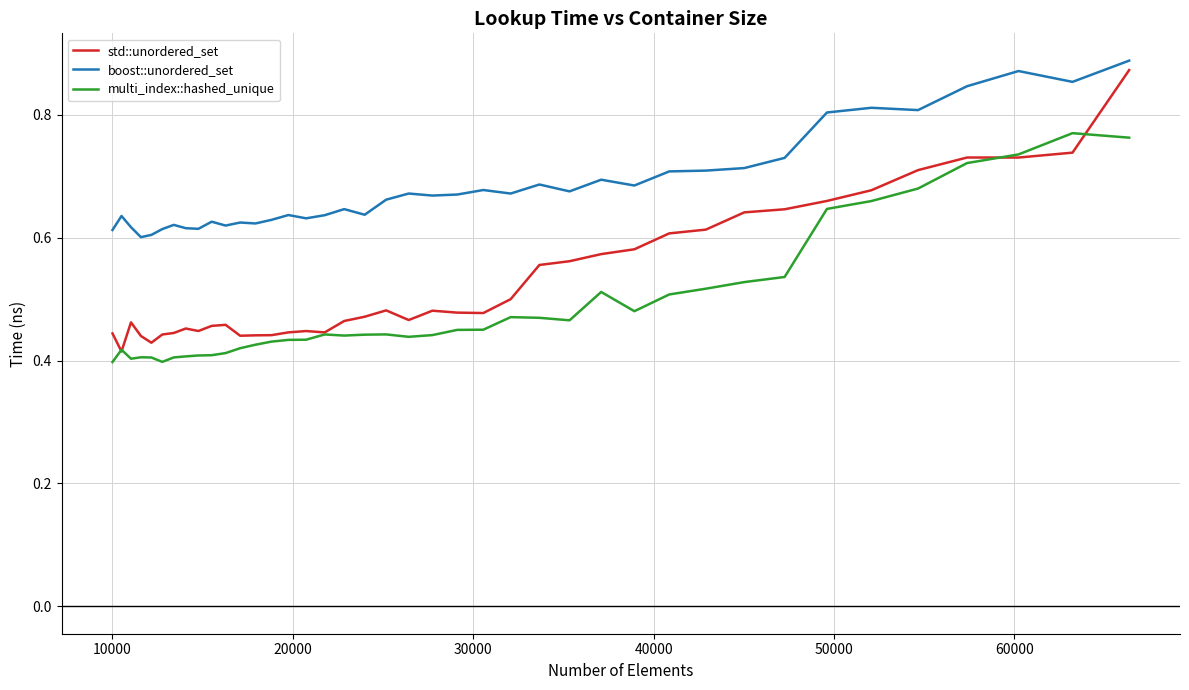

True or false: boost::unordered_set and multi_index::hashed_unique intersect in this chart.

False